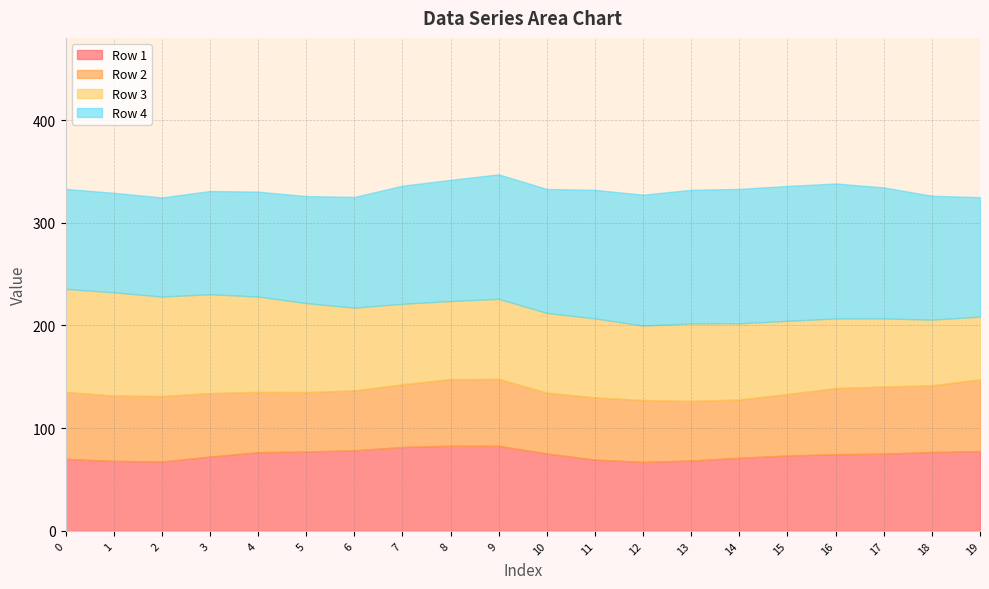

How many interior local peaks does the Row 4 series have?

2